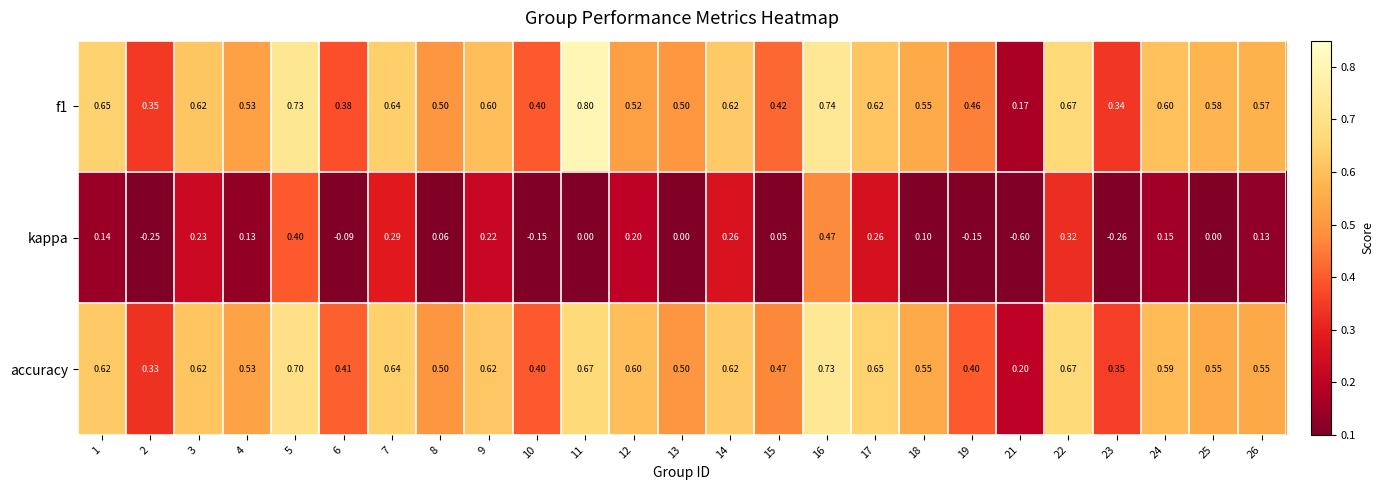

Which series changed the most between 2 and 7?

kappa